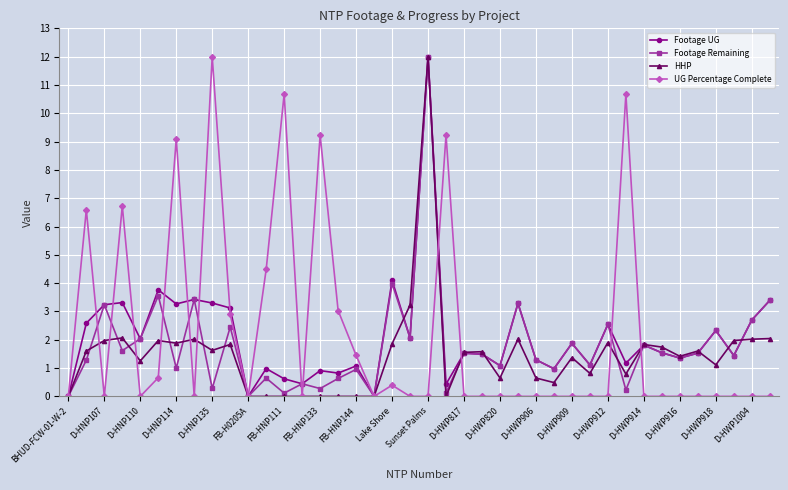

How many lines are shown in the chart?

4